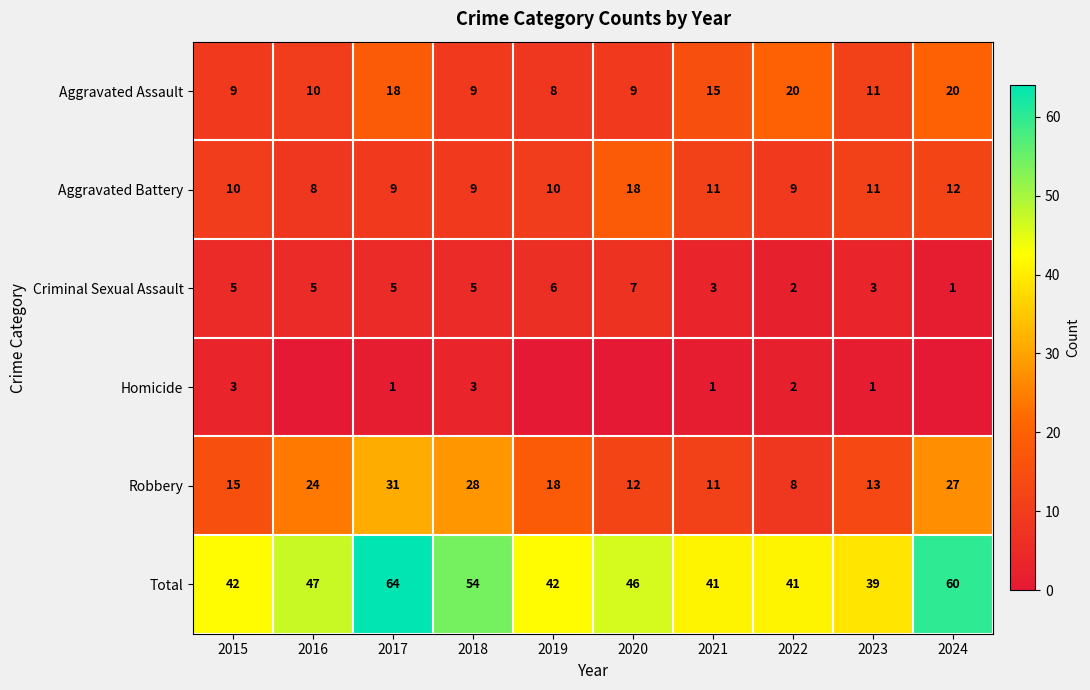

What is the total value across all series at 2018?

108